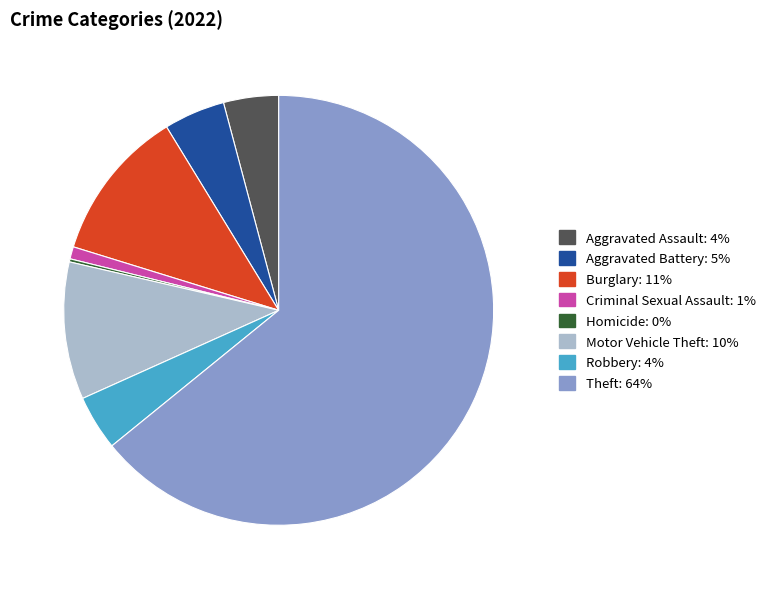

Is there any slice that represents more than half of the pie?

Yes